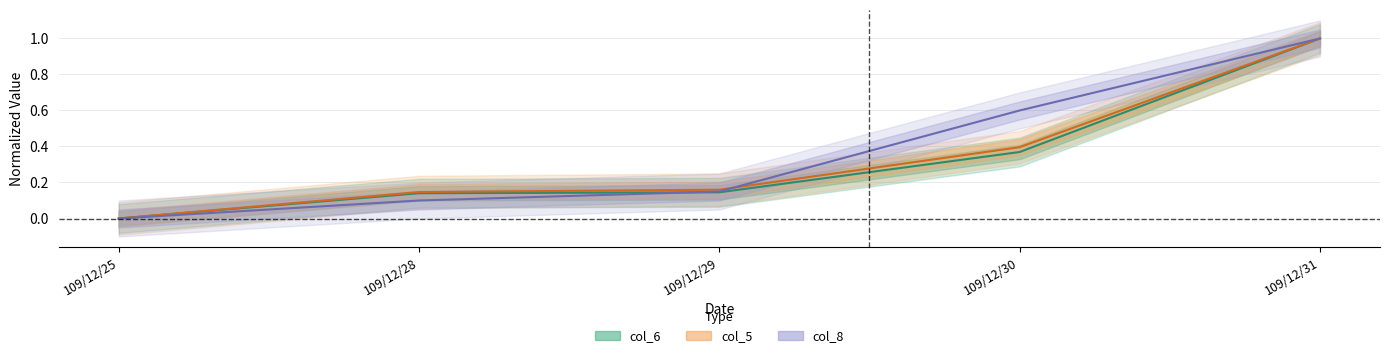

What is the sum of all col_5 values?

1.7